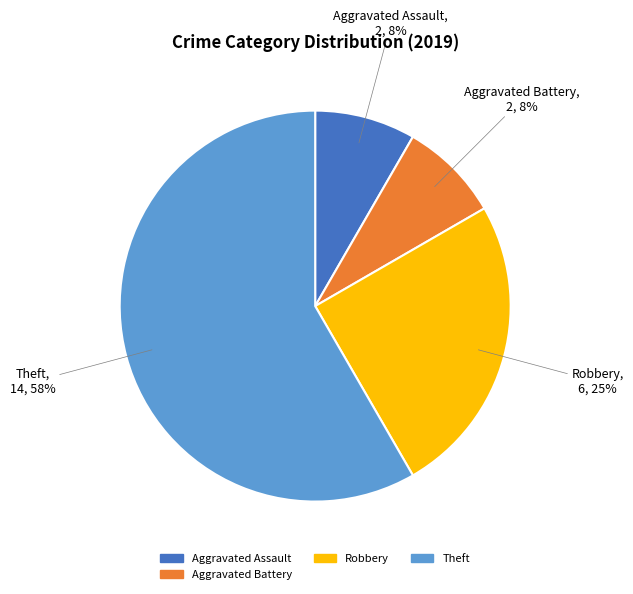

To the nearest percent, what is the average slice percentage?

25%